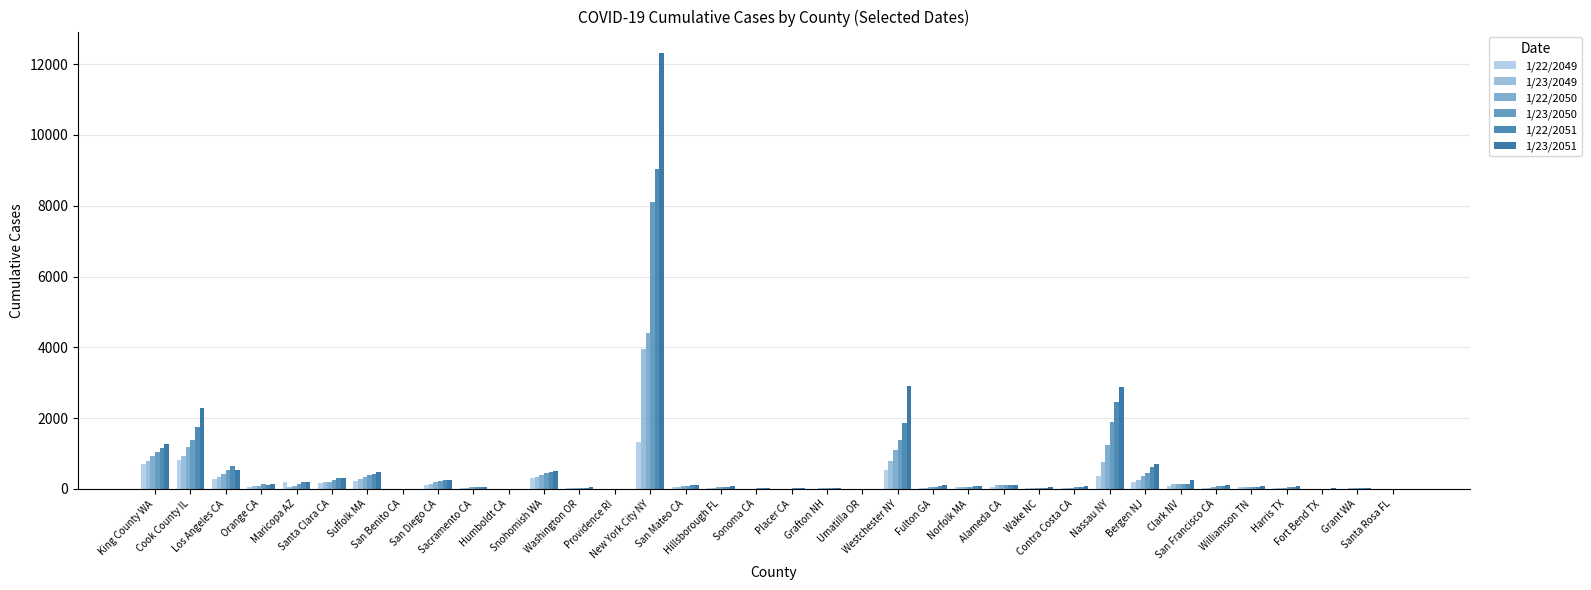

How many series are shown in this chart?

6